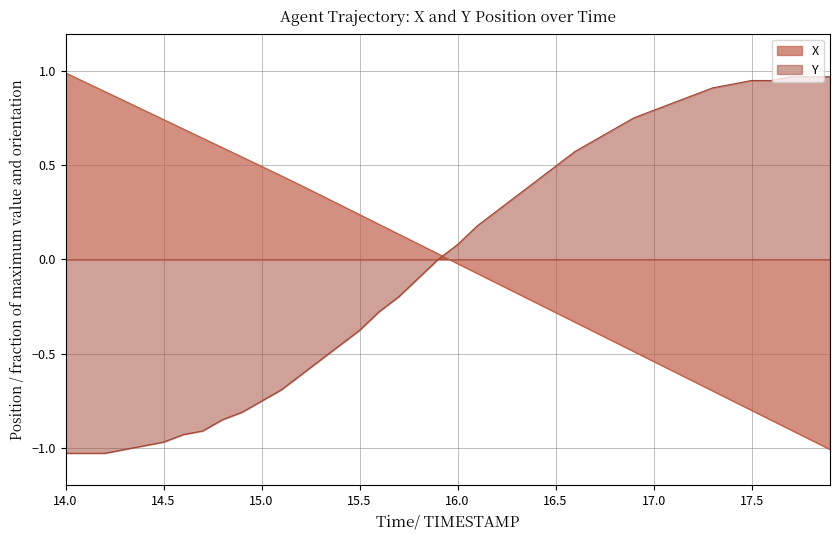

What is the value of the Y point at the 9th from the left?

-0.9